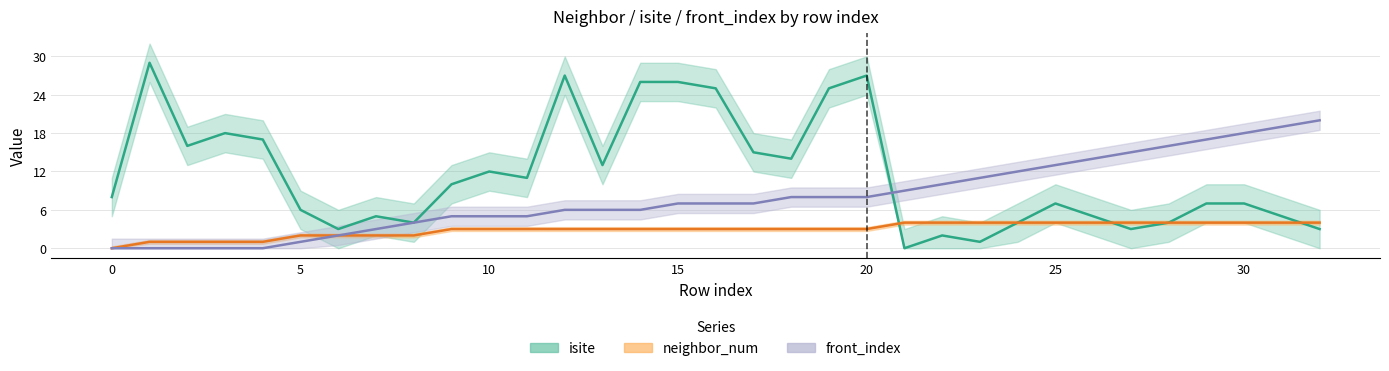

Between 30 and 14, which series saw the biggest shift?

isite